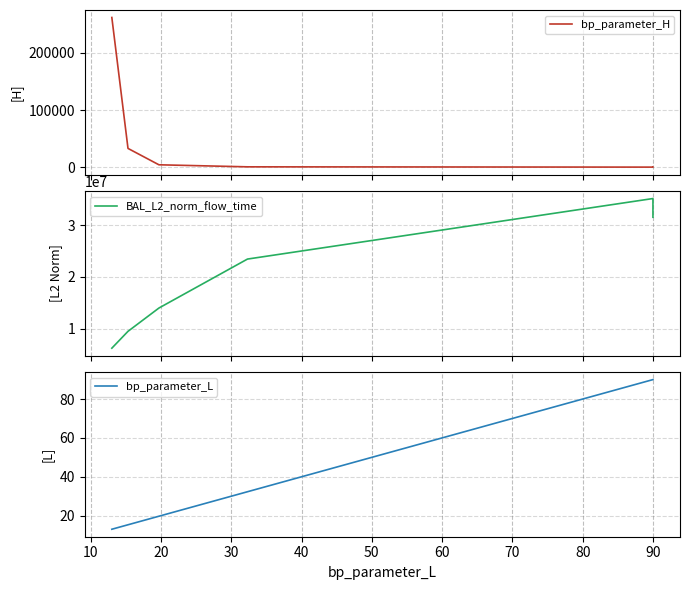

What are all the series names shown in the legend?

bp_parameter_H, BAL_L2_norm_flow_time, bp_parameter_L